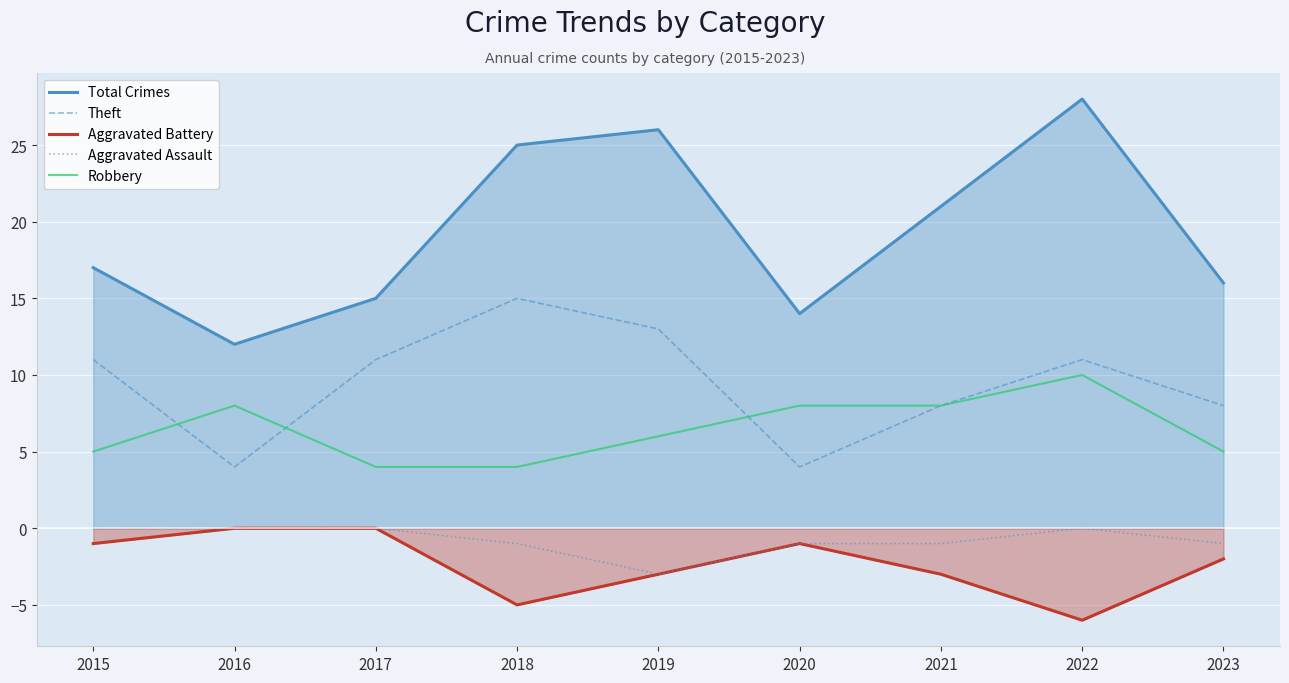

What is the average value of the Aggravated Assault series?

-1